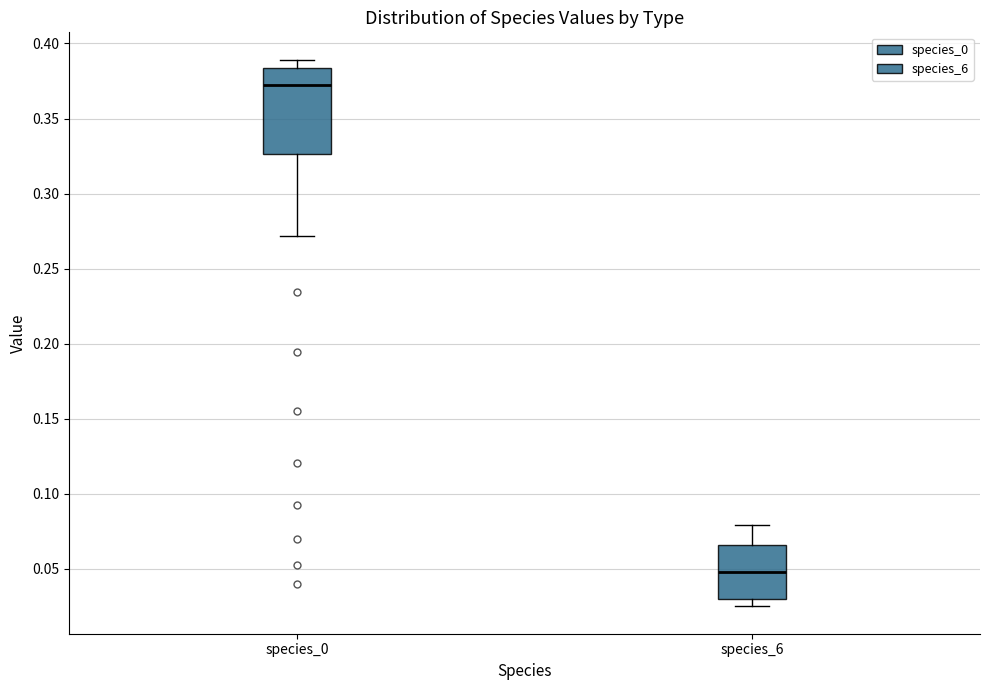

Which box is the tallest, from its lower edge to its upper edge?

species_0